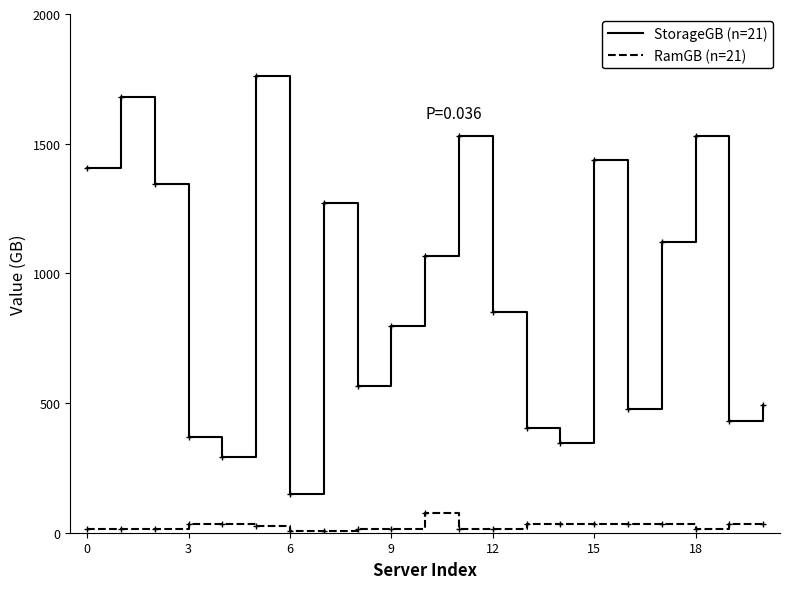

What is the maximum value shown in the chart?

1759.1